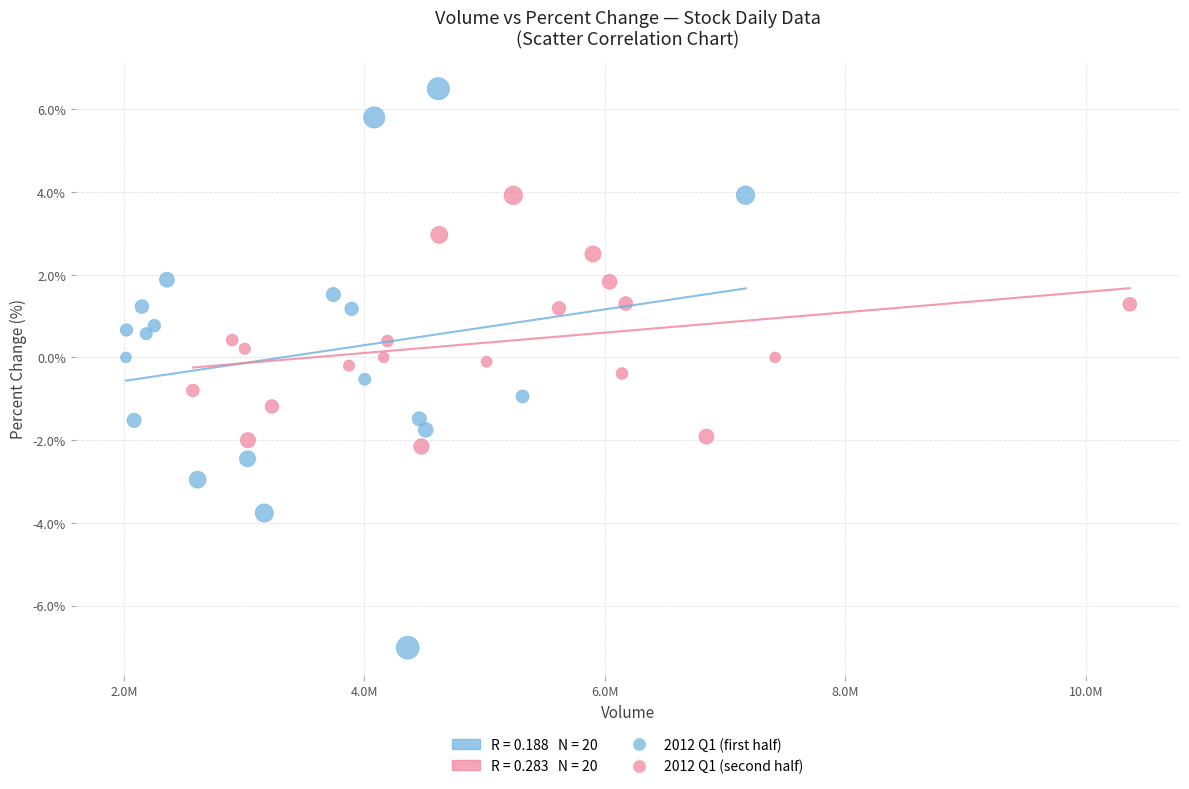

Which series contains the lowest Y value?

2012 Q1 (first half)